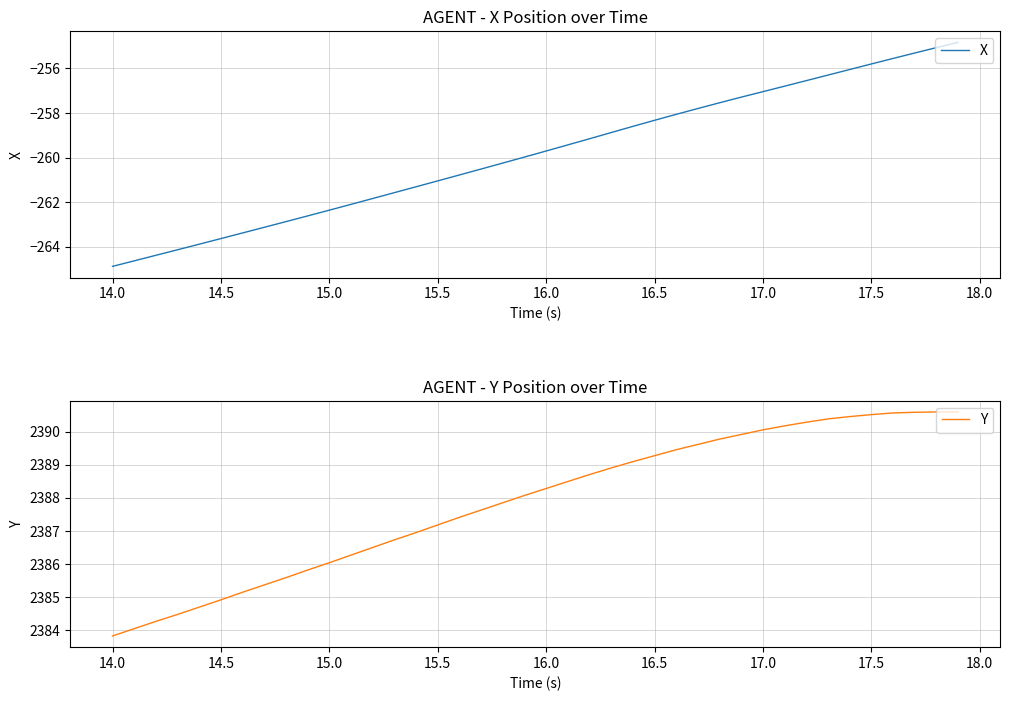

True or false: X has more than 2 points higher than both neighbors.

False